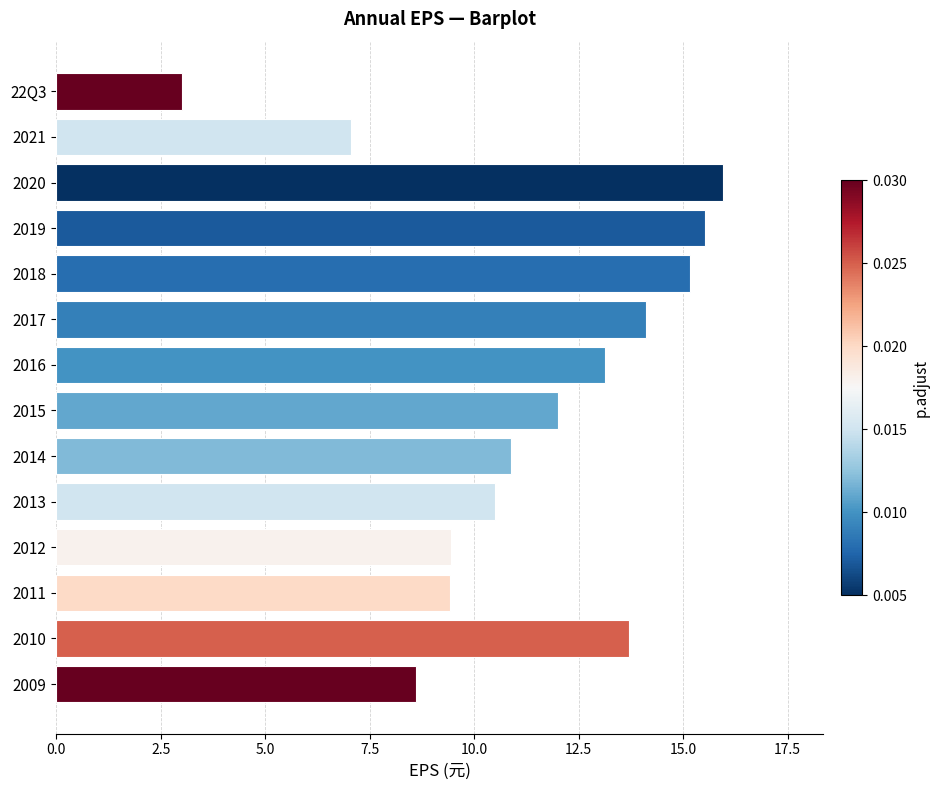

What is the change in value from 2012 to 2016?

+3.7